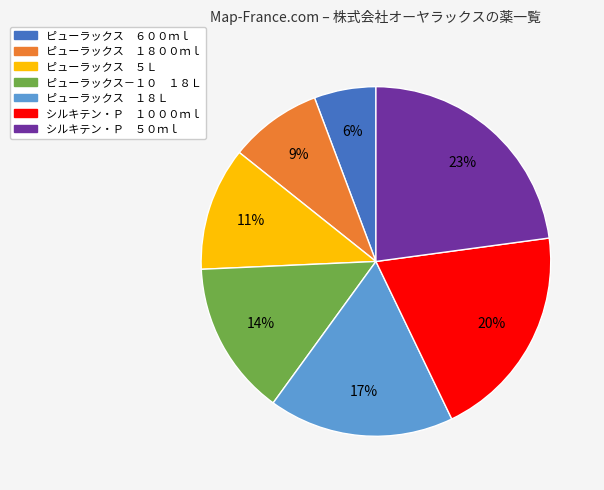

Is it true that ピューラックス ５Ｌ is 4% of the pie?

False